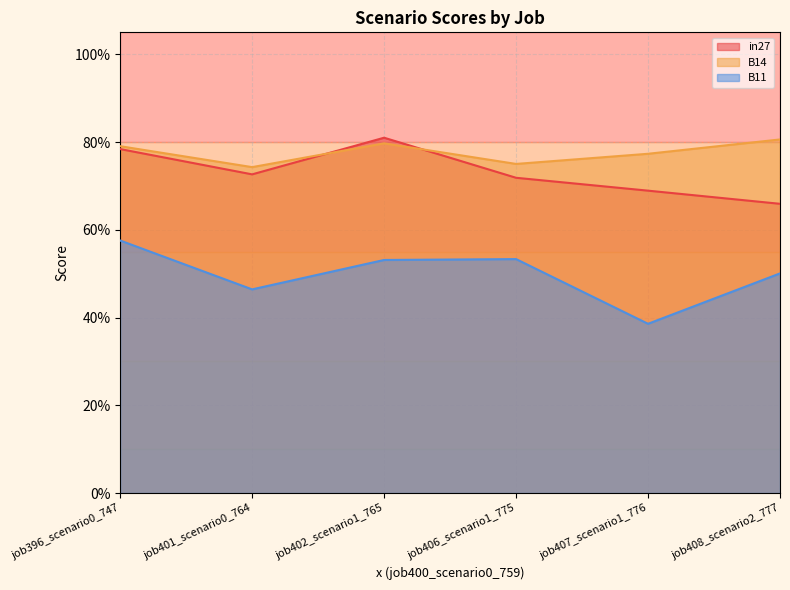

At which label does in27 reach its minimum?

job408_scenario2_777